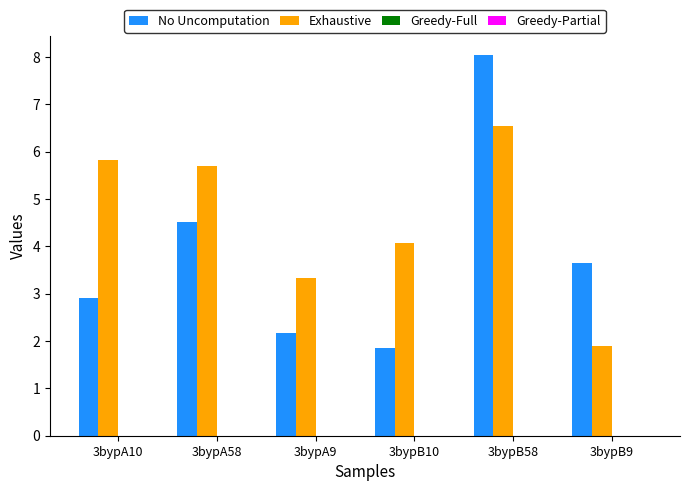

Which series changed the most between 3bypA58 and 3bypA9?

Exhaustive